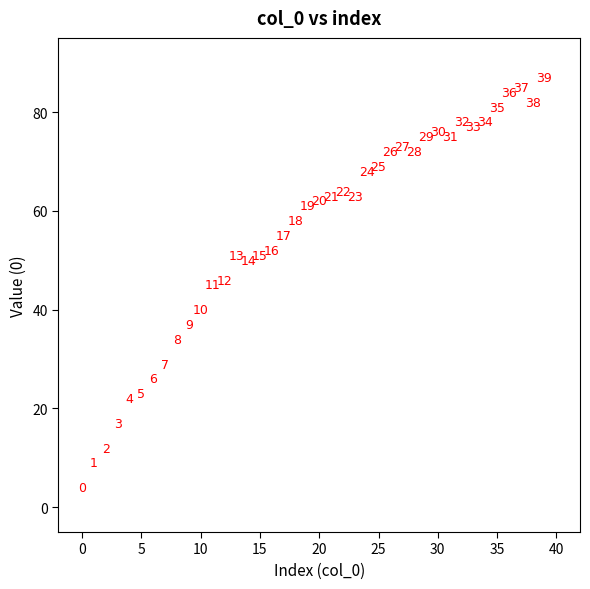

What is the range of Y values (max minus min)?

83